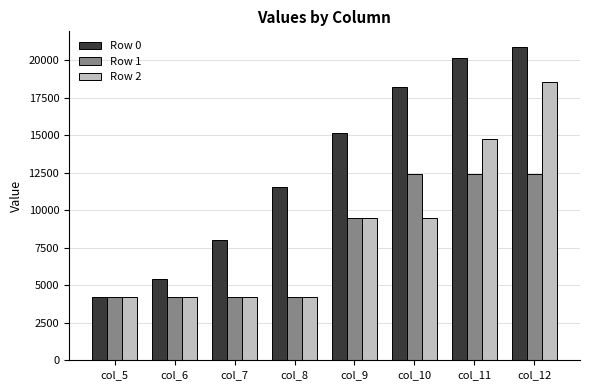

What is the difference between the highest and lowest values at col_9?

5666.3